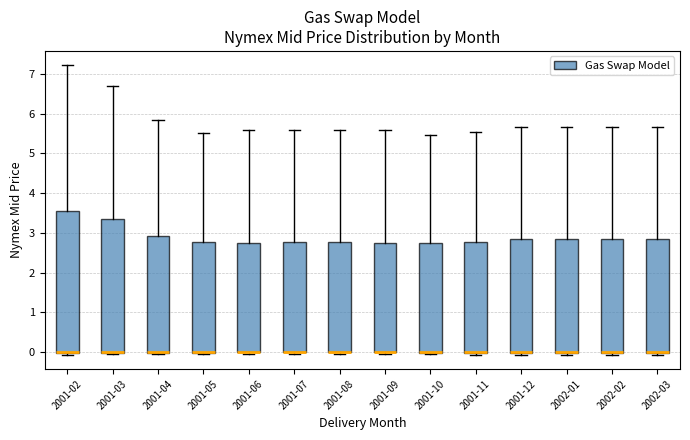

Which box is the tallest, from its lower edge to its upper edge?

2001-02